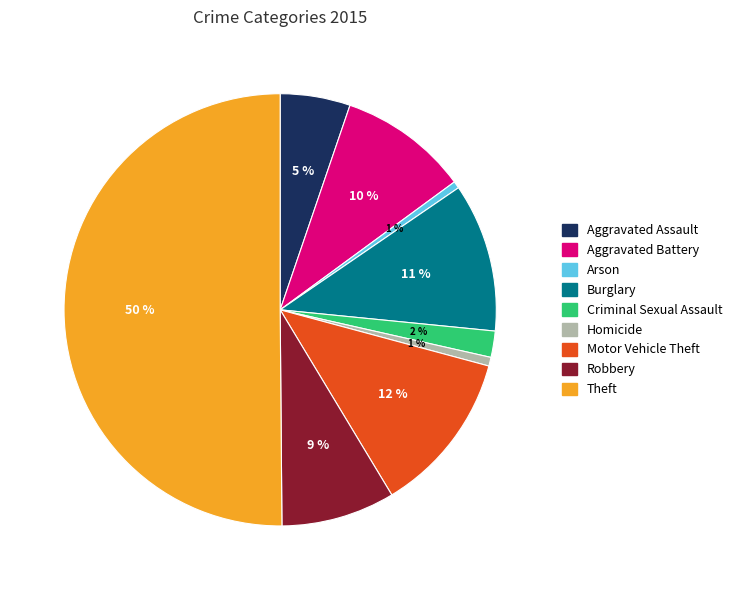

Do Arson and Criminal Sexual Assault together represent more than half of the pie?

No